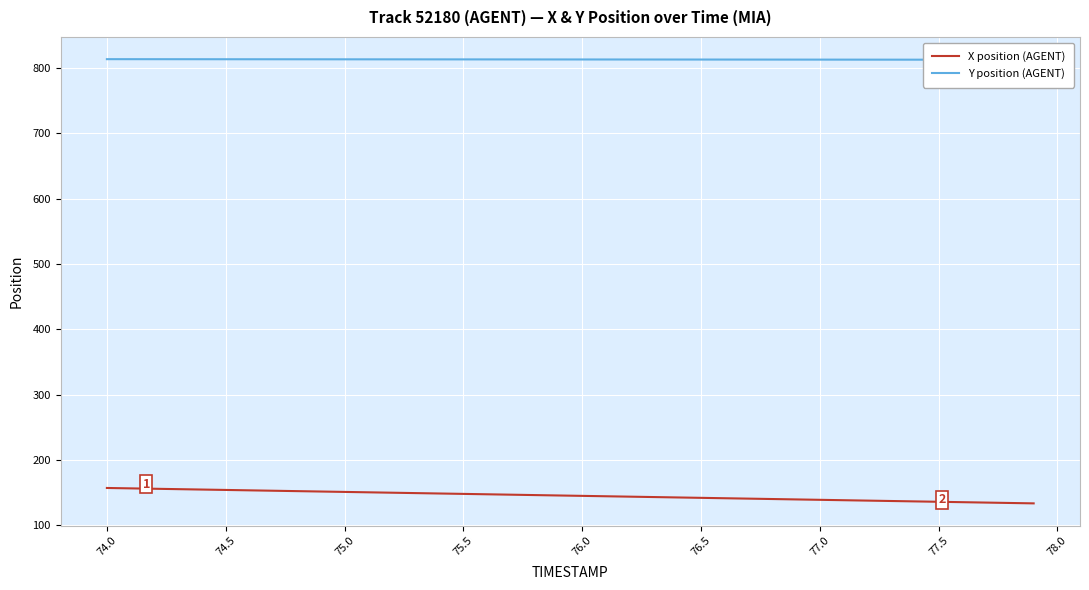

Reading left to right, list all the values displayed in this chart.

X position (AGENT): 157.1	156.5	155.9	155.3	154.7	154.1	153.5	152.9	152.3	151.7	151.1	150.5	149.9	149.3	148.7	148.0	147.4	146.8	146.2	145.6	145.0	144.4	143.8	143.2	142.6	142.0	141.4	140.8	140.2	139.6	139.0	138.4	137.8	137.2	136.6	136.0	135.4	134.8	134.1	133.5
Y position (AGENT): 813.3	813.3	813.3	813.2	813.2	813.2	813.2	813.1	813.1	813.1	813.1	813.0	813.0	813.0	813.0	812.9	812.9	812.9	812.9	812.9	812.8	812.8	812.8	812.8	812.7	812.7	812.7	812.7	812.6	812.6	812.6	812.6	812.6	812.5	812.5	812.5	812.5	812.4	812.4	812.4